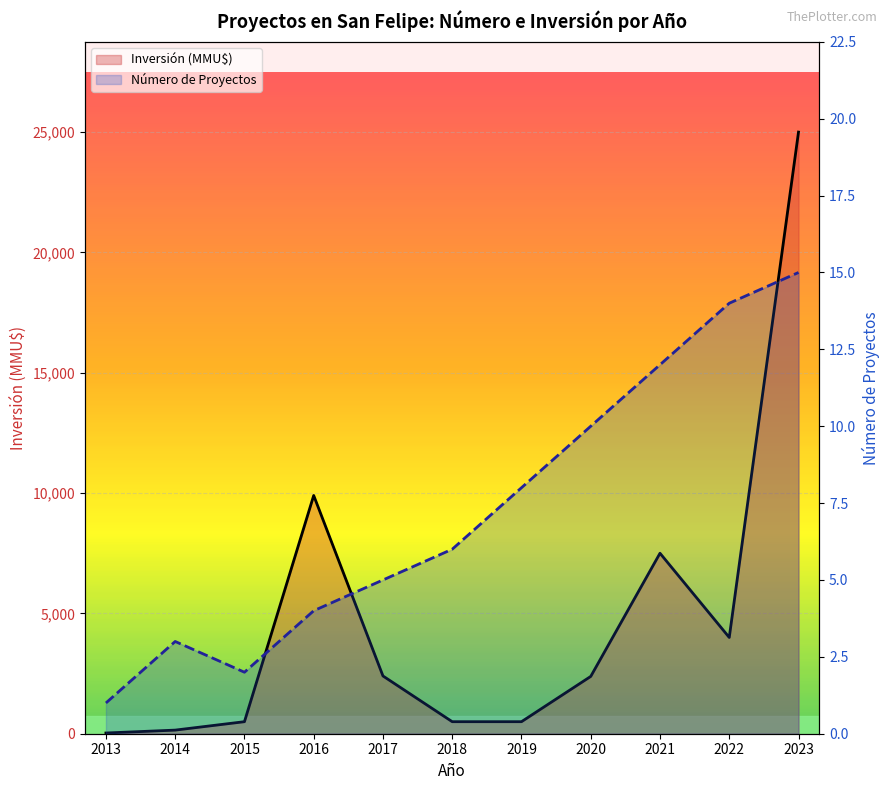

The value of Inversión (MMU$) at 2019 is 500. True or false?

True